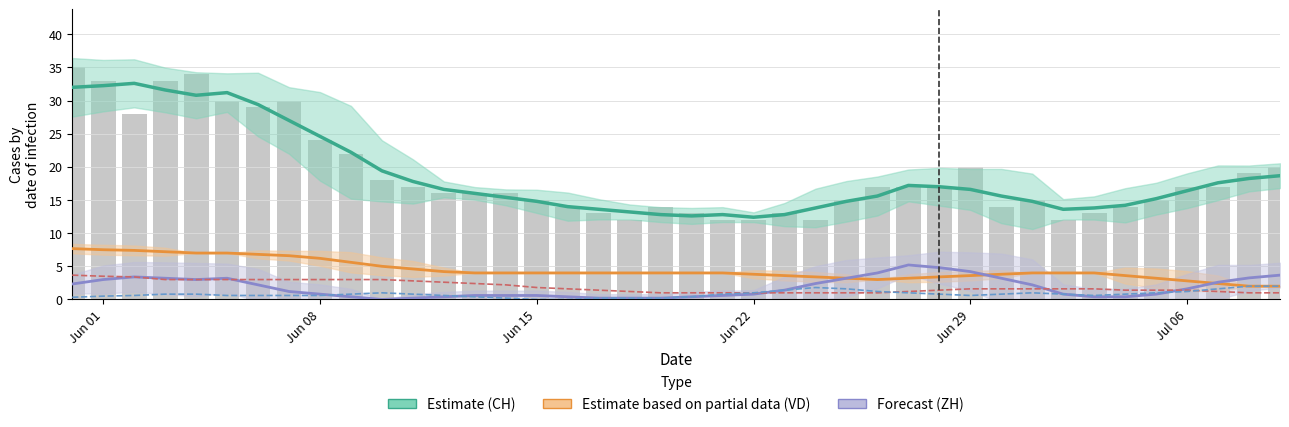

How many series are shown in this chart?

5